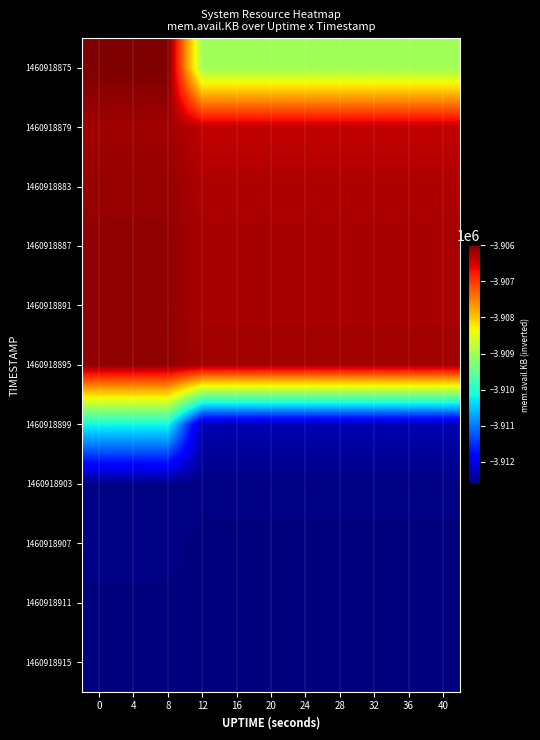

Reading left to right, list all the values displayed in this chart.

1460918875: 0=-3906000.0	4=-3906000.0	8=-3906000.0	12=-3909028.0	16=-3909028.0	20=-3909028.0	24=-3909028.0	28=-3909028.0	32=-3909028.0	36=-3909028.0	40=-3909028.0
1460918879: 0=-3906201.5	4=-3906201.5	8=-3906201.5	12=-3906392.0	16=-3906392.0	20=-3906392.0	24=-3906392.0	28=-3906392.0	32=-3906392.0	36=-3906392.0	40=-3906392.0
1460918883: 0=-3906137.4	4=-3906137.4	8=-3906137.4	12=-3906276.0	16=-3906276.0	20=-3906276.0	24=-3906276.0	28=-3906276.0	32=-3906276.0	36=-3906276.0	40=-3906276.0
1460918887: 0=-3906122.0	4=-3906122.0	8=-3906122.0	12=-3906244.0	16=-3906244.0	20=-3906244.0	24=-3906244.0	28=-3906244.0	32=-3906244.0	36=-3906244.0	40=-3906244.0
1460918891: 0=-3906121.5	4=-3906121.5	8=-3906121.5	12=-3906244.0	16=-3906244.0	20=-3906244.0	24=-3906244.0	28=-3906244.0	32=-3906244.0	36=-3906244.0	40=-3906244.0
1460918895: 0=-3906106.0	4=-3906106.0	8=-3906106.0	12=-3906212.0	16=-3906212.0	20=-3906212.0	24=-3906212.0	28=-3906212.0	32=-3906212.0	36=-3906212.0	40=-3906212.0
1460918899: 0=-3910141.1	4=-3910141.1	8=-3910141.1	12=-3912332.0	16=-3912332.0	20=-3912332.0	24=-3912332.0	28=-3912332.0	32=-3912332.0	36=-3912332.0	40=-3912332.0
1460918903: 0=-3912580.0	4=-3912580.0	8=-3912580.0	12=-3912580.0	16=-3912580.0	20=-3912580.0	24=-3912580.0	28=-3912580.0	32=-3912580.0	36=-3912580.0	40=-3912580.0
1460918907: 0=-3912580.3	4=-3912580.3	8=-3912580.3	12=-3912620.0	16=-3912620.0	20=-3912620.0	24=-3912620.0	28=-3912620.0	32=-3912620.0	36=-3912620.0	40=-3912620.0
1460918911: 0=-3912614.7	4=-3912614.7	8=-3912614.7	12=-3912628.0	16=-3912628.0	20=-3912628.0	24=-3912628.0	28=-3912628.0	32=-3912628.0	36=-3912628.0	40=-3912628.0
1460918915: 0=-3912614.7	4=-3912614.7	8=-3912614.7	12=-3912628.0	16=-3912628.0	20=-3912628.0	24=-3912628.0	28=-3912628.0	32=-3912628.0	36=-3912628.0	40=-3912628.0